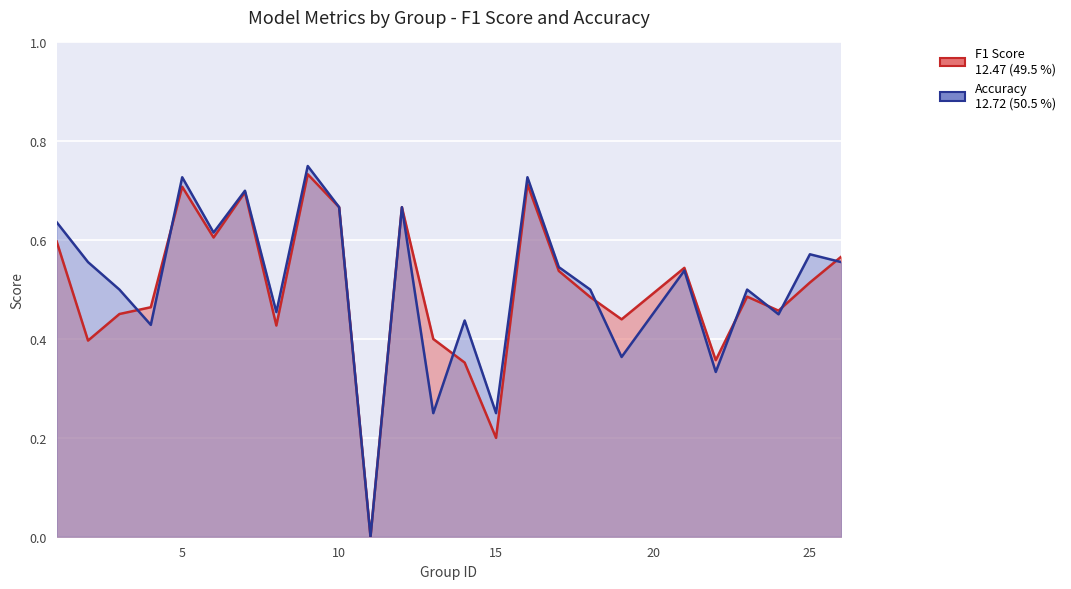

Reading left to right, extract all data points from this chart.

f1: 1=0.6	2=0.4	3=0.5	4=0.5	5=0.7	6=0.6	7=0.7	8=0.4	9=0.7	10=0.7	11=0.0	12=0.7	13=0.4	14=0.4	15=0.2	16=0.7	17=0.5	18=0.5	19=0.4	21=0.5	22=0.4	23=0.5	24=0.5	25=0.5	26=0.6
accuracy: 1=0.6	2=0.6	3=0.5	4=0.4	5=0.7	6=0.6	7=0.7	8=0.5	9=0.8	10=0.7	11=0.0	12=0.7	13=0.2	14=0.4	15=0.2	16=0.7	17=0.5	18=0.5	19=0.4	21=0.5	22=0.3	23=0.5	24=0.5	25=0.6	26=0.6